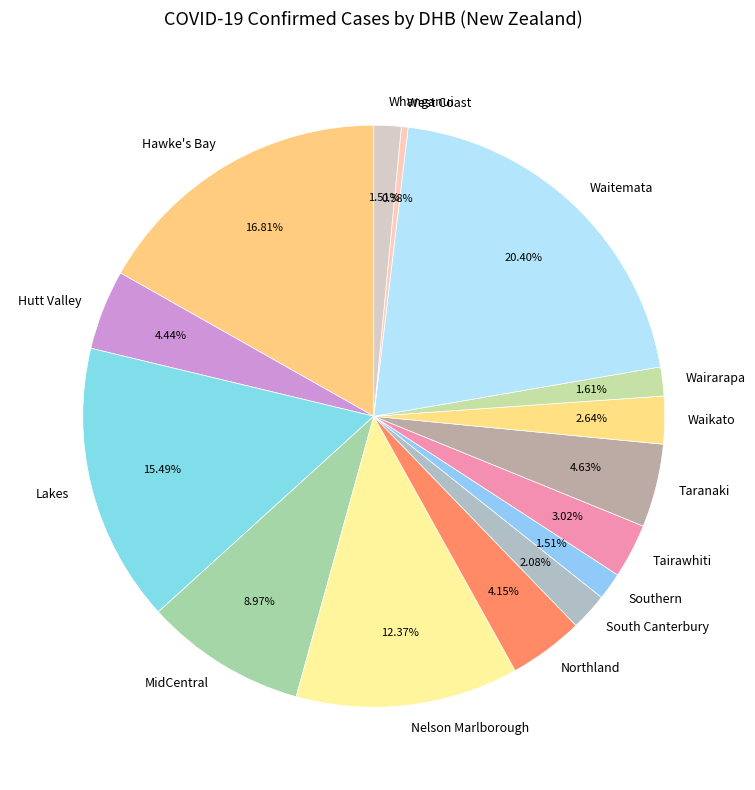

What is the largest slice in the pie chart?

Waitemata